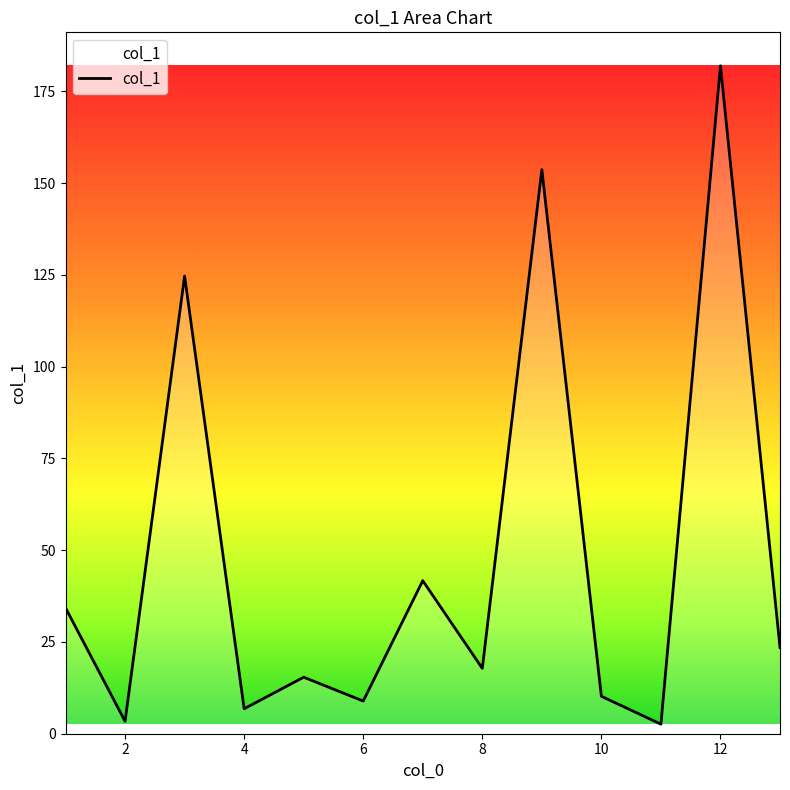

What is the difference between the maximum and minimum values?

179.4